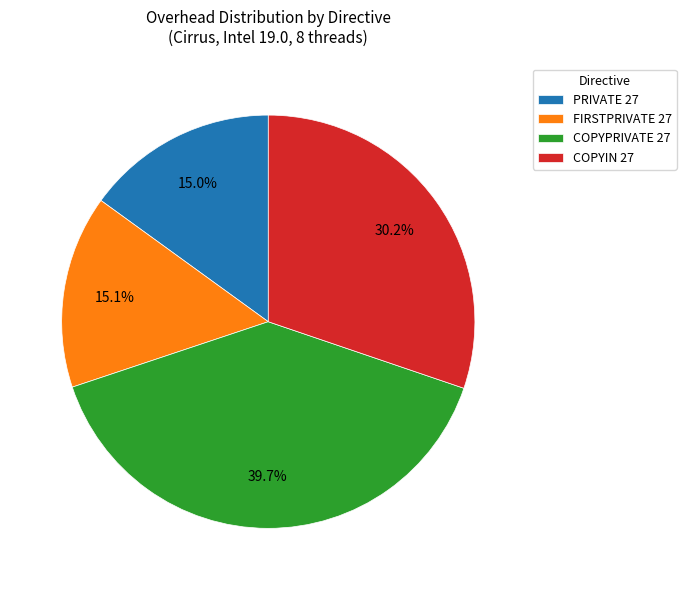

To the nearest percent, what portion does COPYPRIVATE 27 represent?

40%